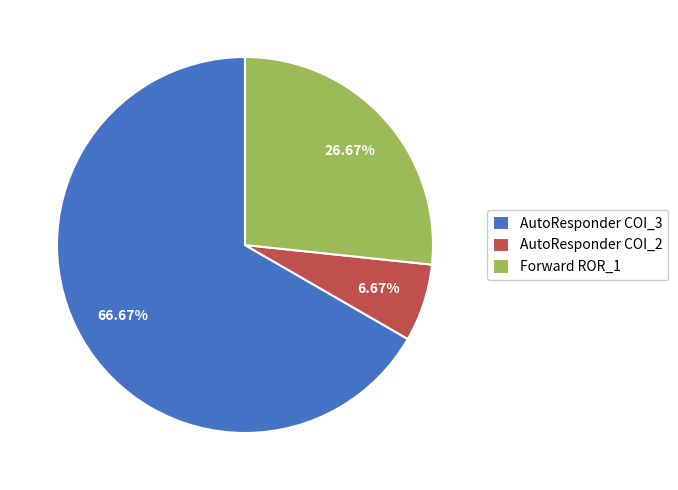

How many segments does this pie chart have?

3